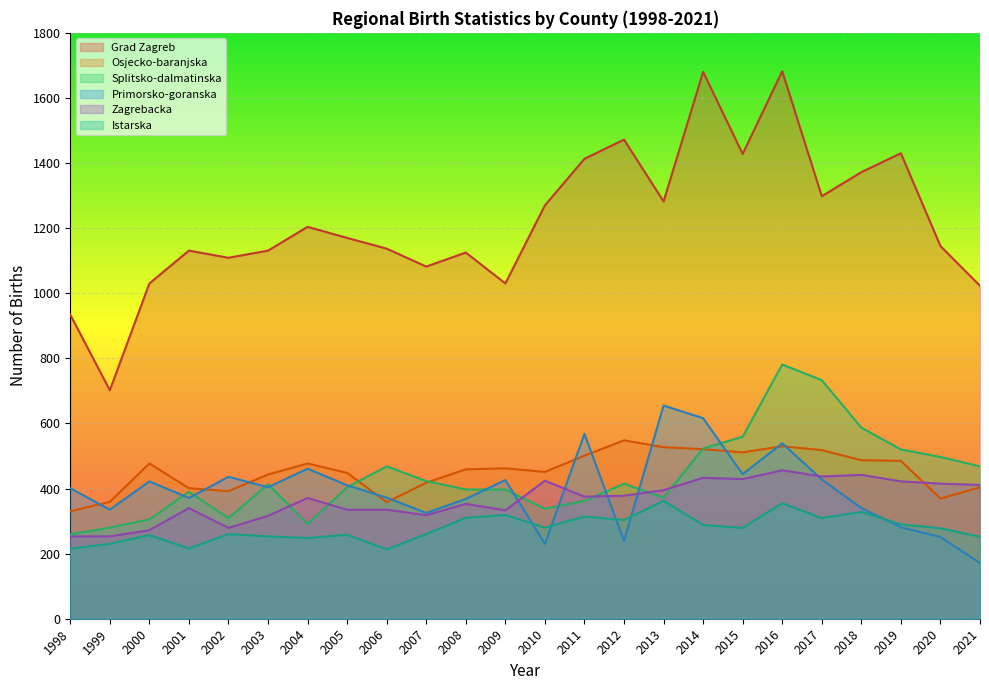

True or false: Osjecko-baranjska and Grad Zagreb intersect in this chart.

False